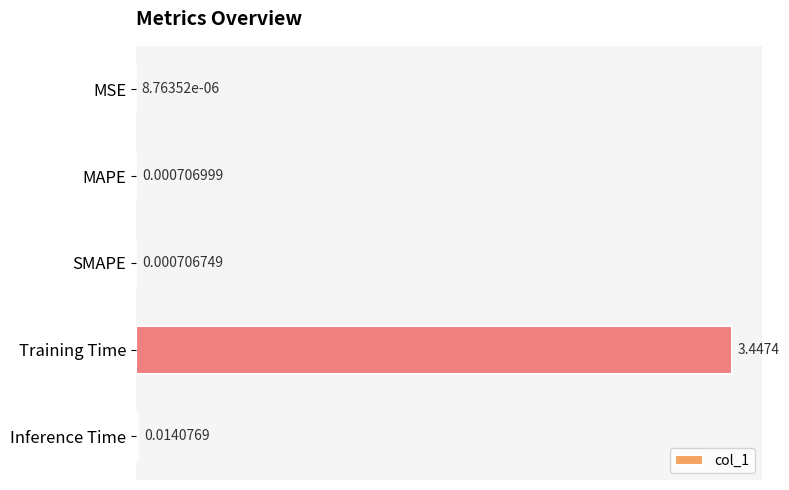

Which category has the highest value across all series?

Training Time